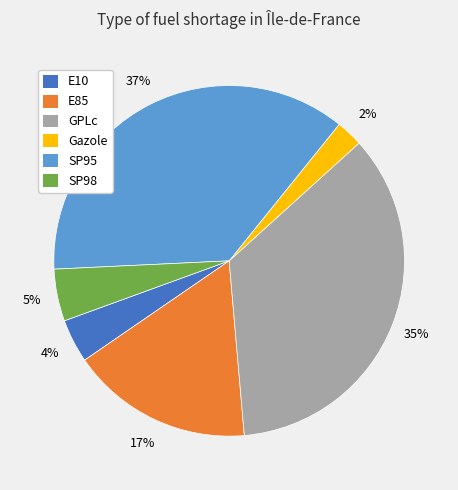

How many segments does this pie chart have?

6